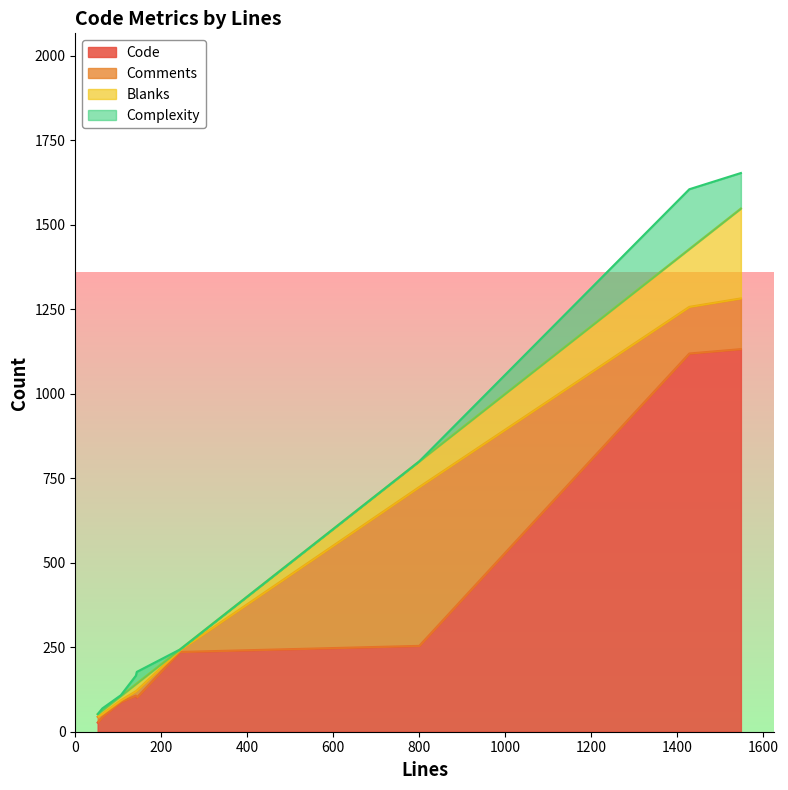

What is the maximum value for Code?

1132